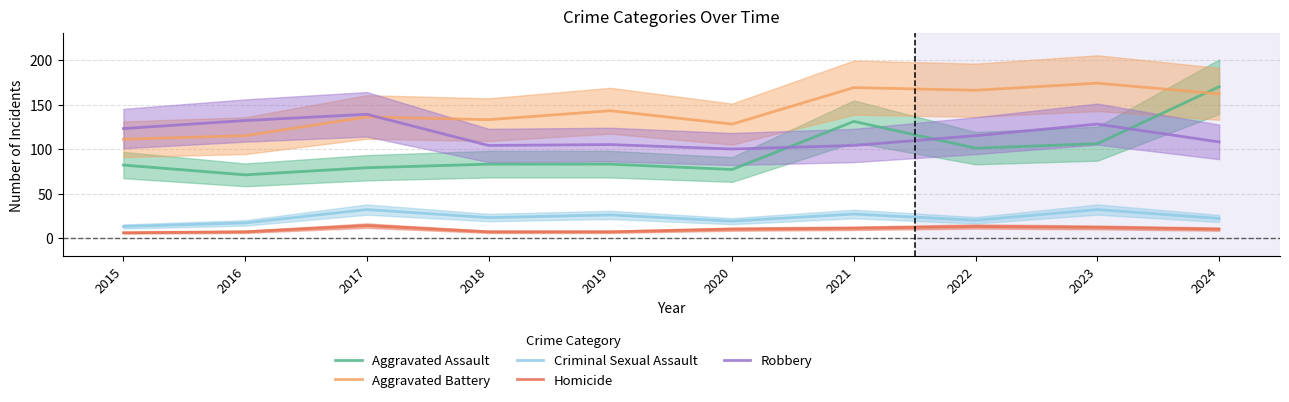

At which label is Aggravated Battery closest to 142?

2019